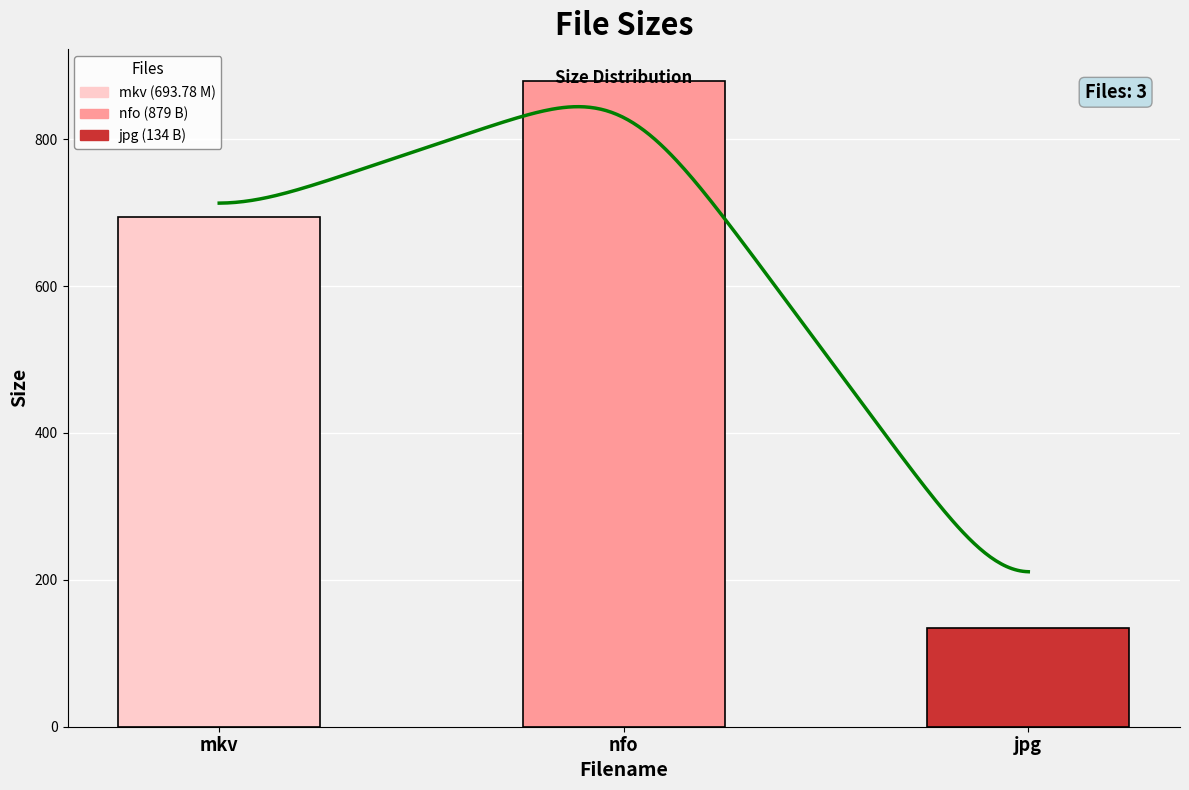

Does the chart contain any negative values?

No